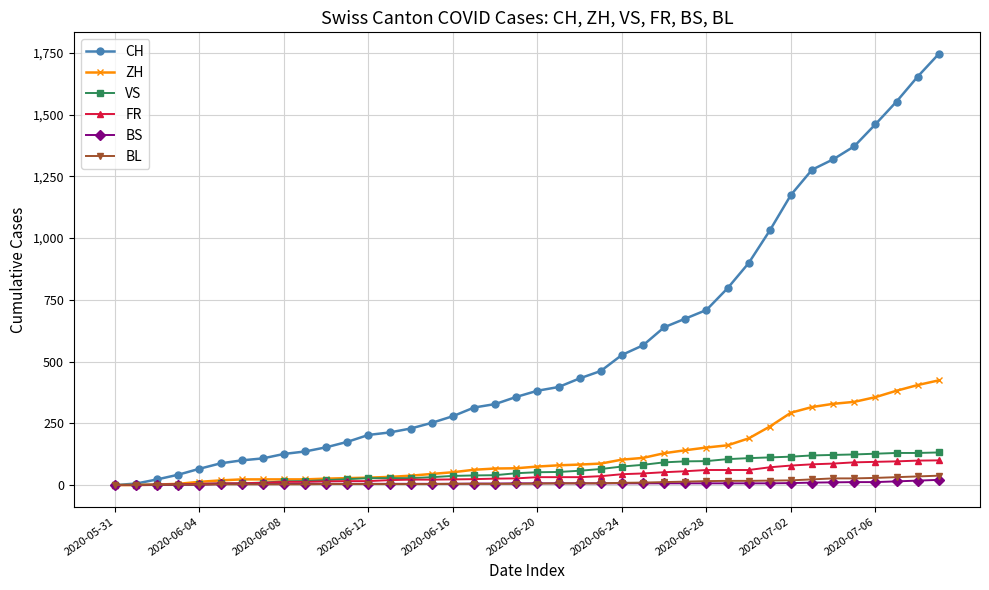

What is the greatest value displayed?

1746